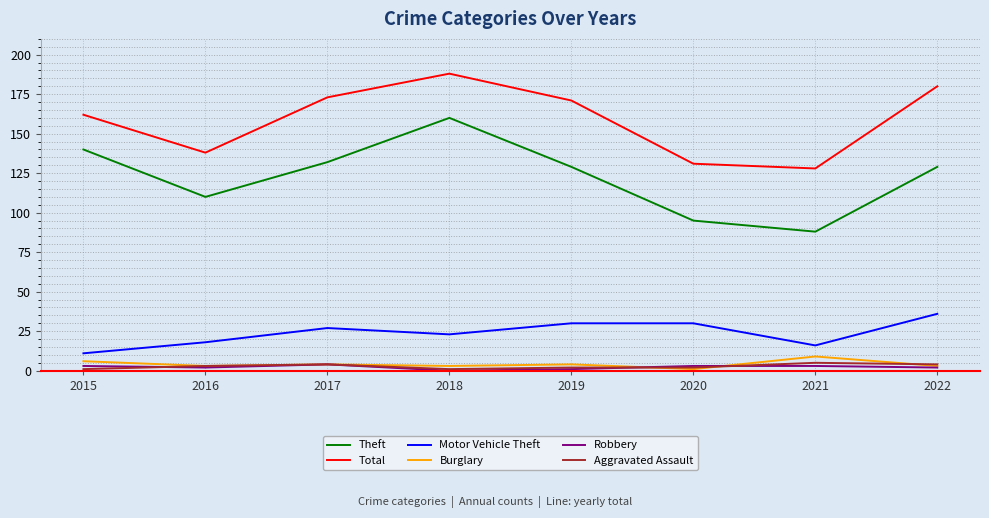

Reading left to right, what are all the values shown in this chart?

Theft: 140	110	132	160	129	95	88	129
Total: 162	138	173	188	171	131	128	180
Motor Vehicle Theft: 11	18	27	23	30	30	16	36
Burglary: 6	3	4	3	4	1	9	3
Robbery: 3	2	4	0	1	3	3	2
Aggravated Assault: 1	3	4	1	2	2	5	4